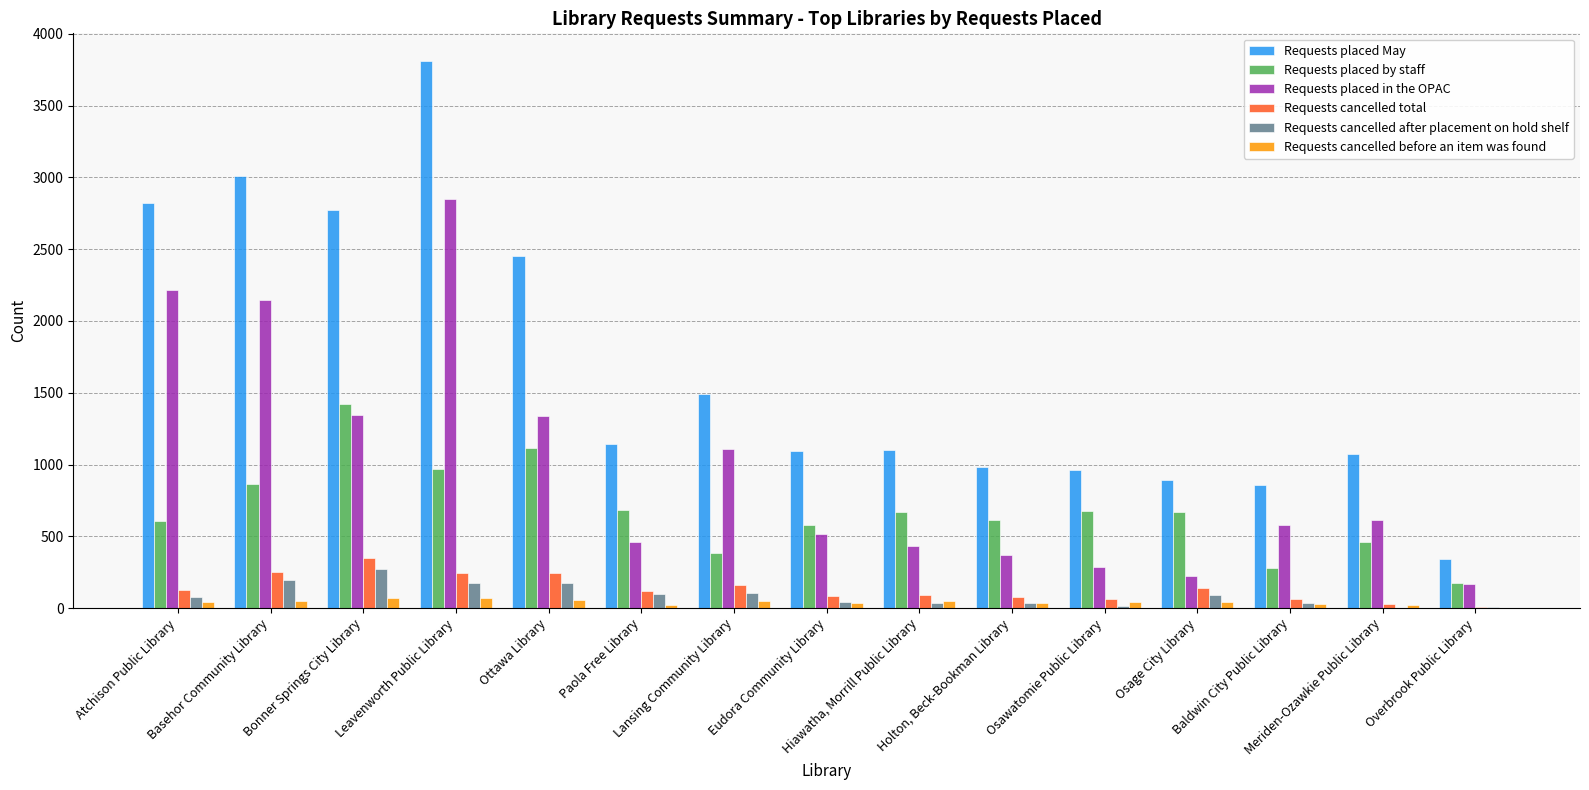

What is the sum of all Requests cancelled total values?

2060